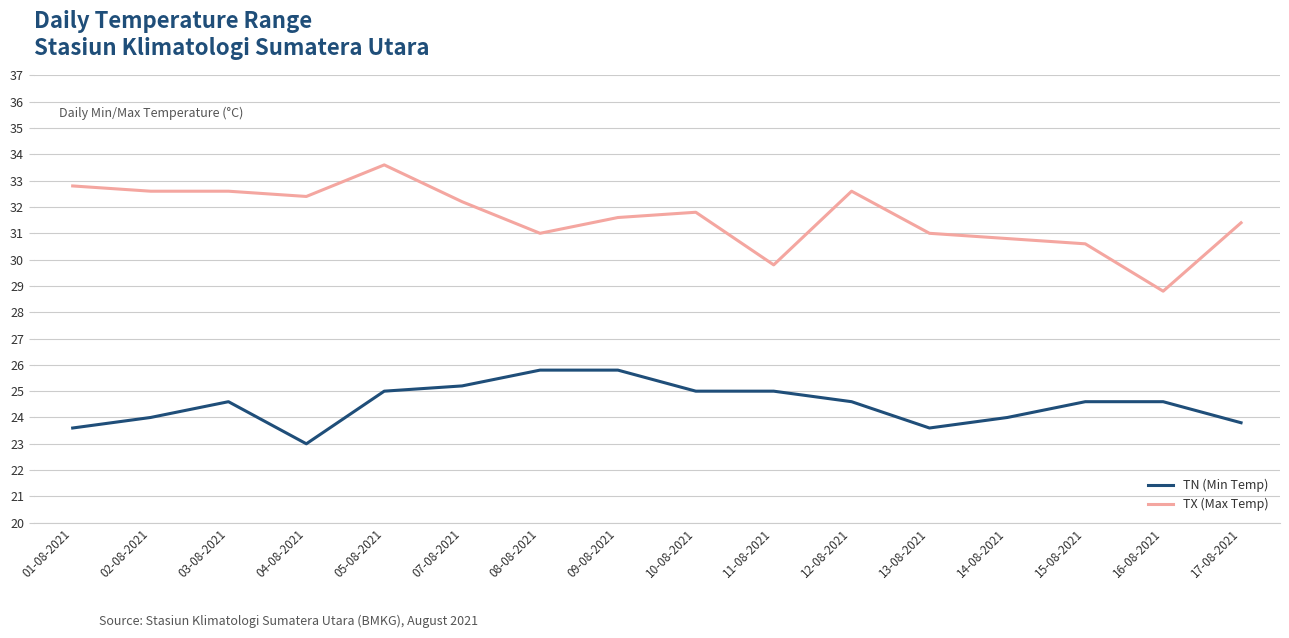

What are all the series names shown in the legend?

TN (Min Temp), TX (Max Temp)